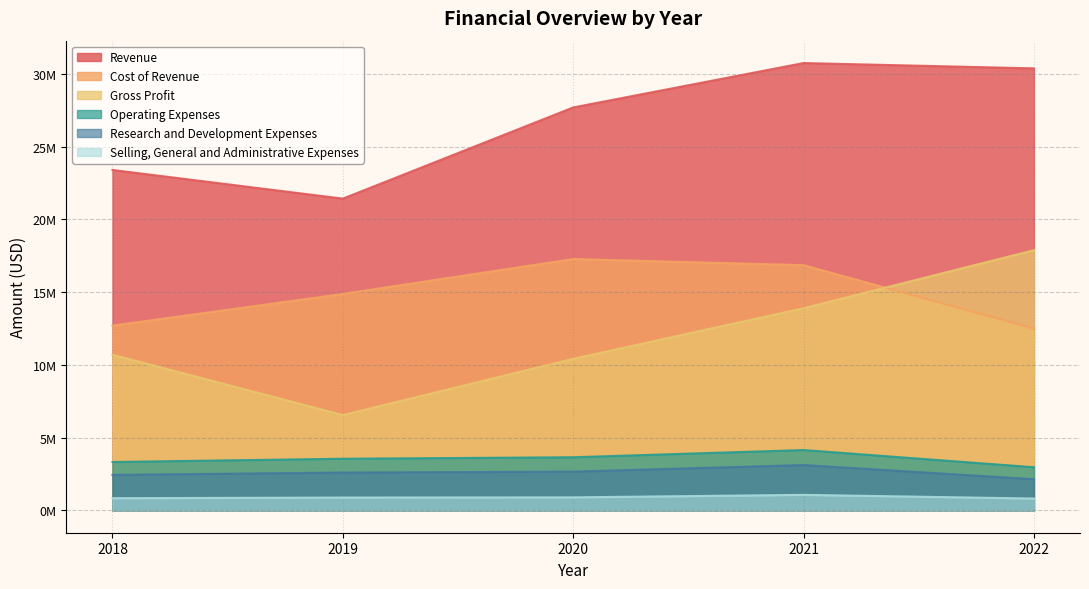

Where is the first local maximum for Operating Expenses?

2021